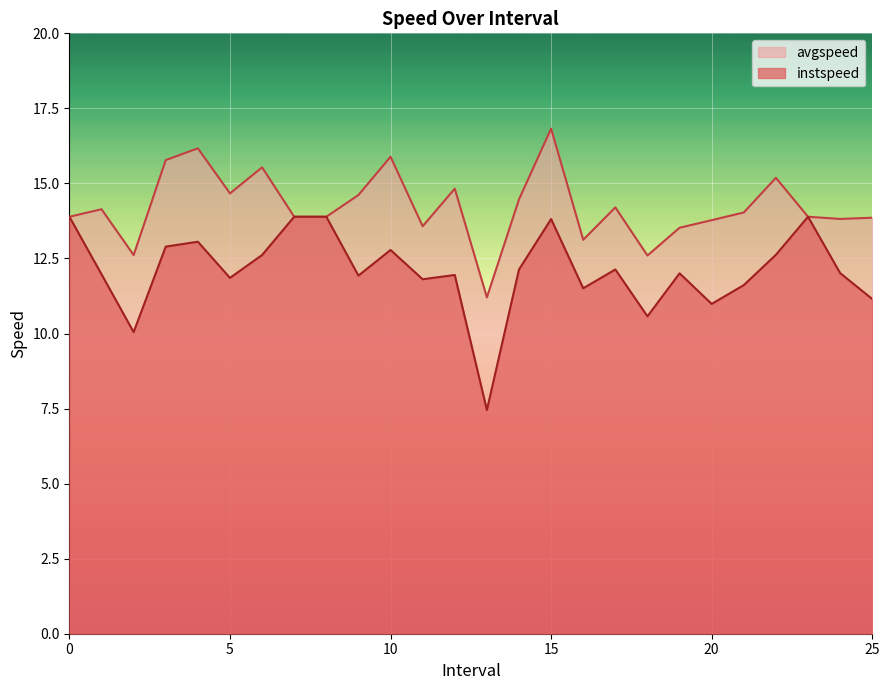

At which category does avgspeed reach its first local valley?

2.0